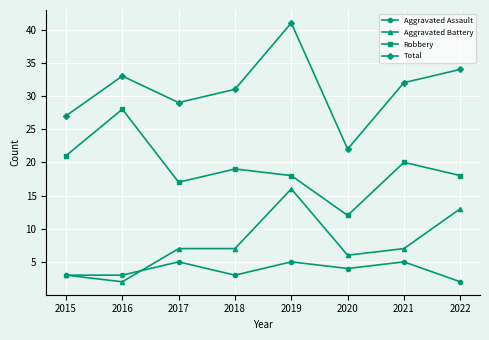

True or false: Robbery and Aggravated Battery intersect in this chart.

False